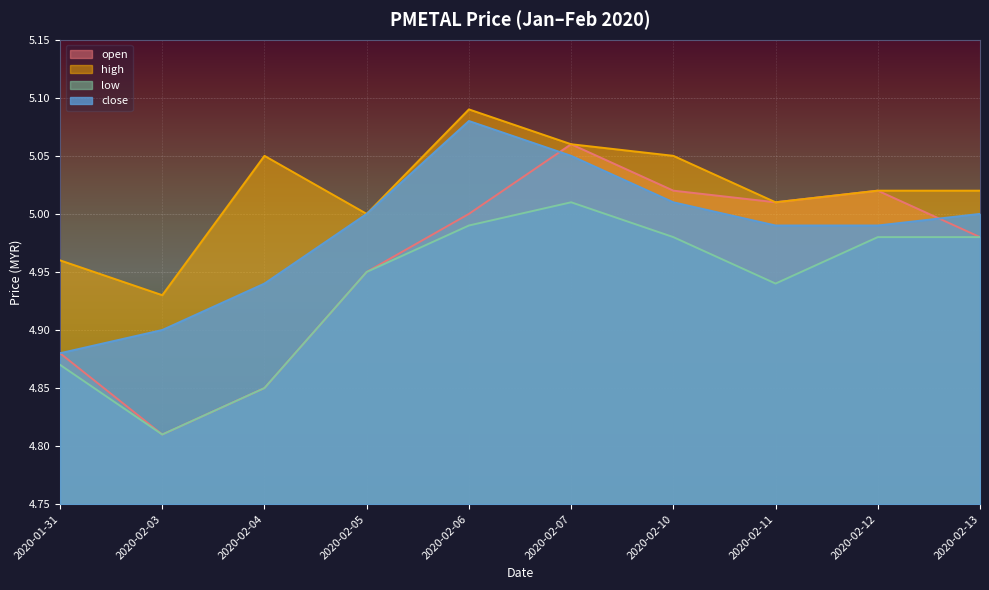

What is the average value of the low series?

4.9